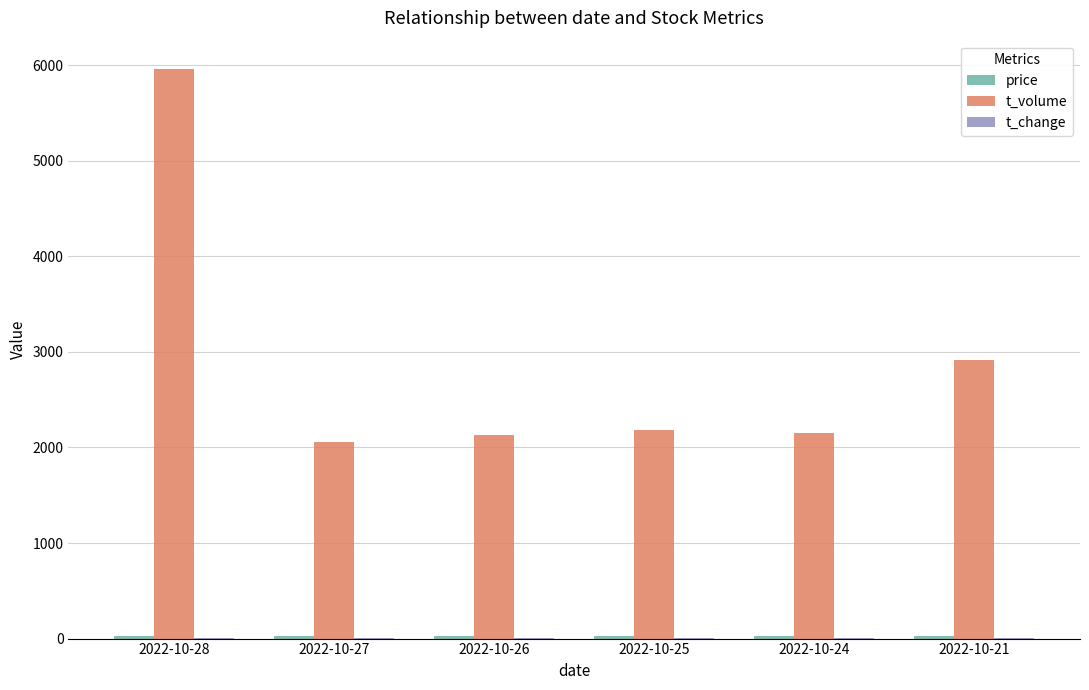

Read the t_volume value at 2022-10-25.

2187.0